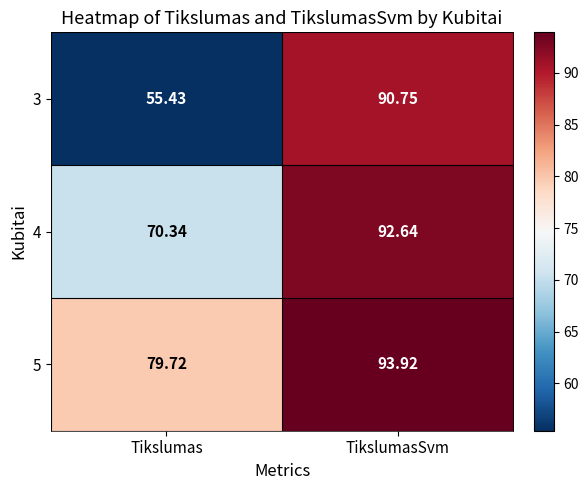

What is the spread (max minus min) of values at TikslumasSvm?

3.2